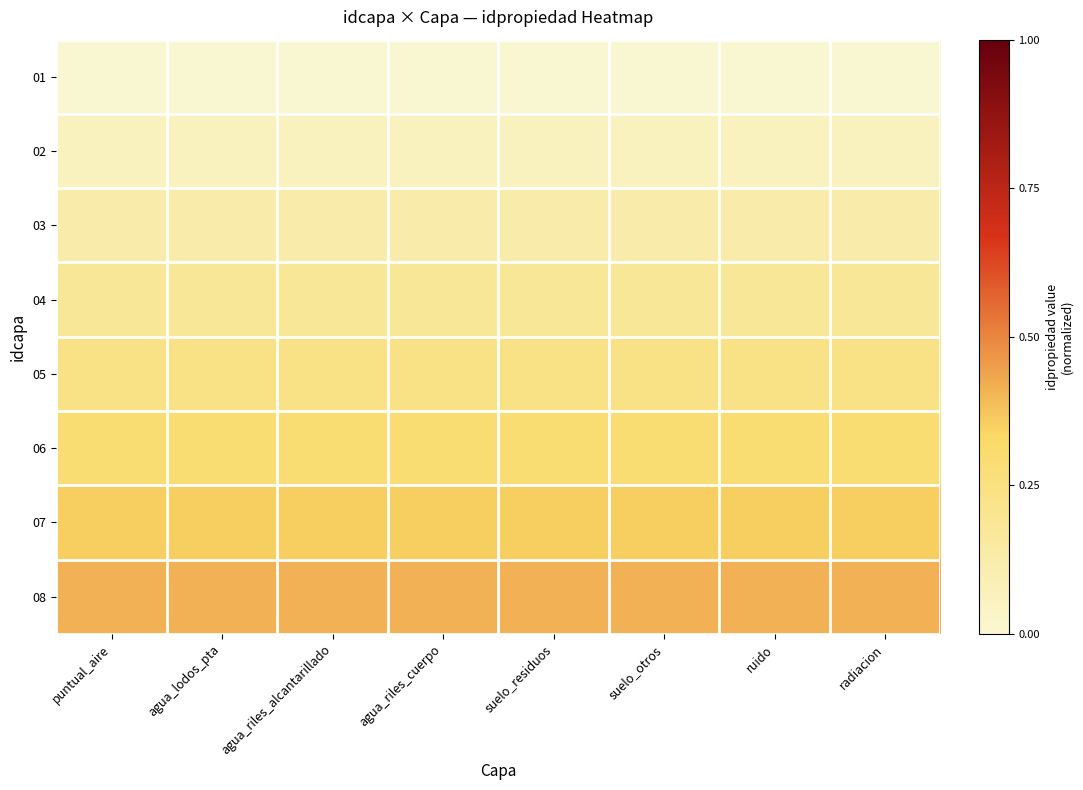

At agua_riles_cuerpo, list the series in order from largest to smallest.

08, 07, 06, 05, 04, 03, 02, 01